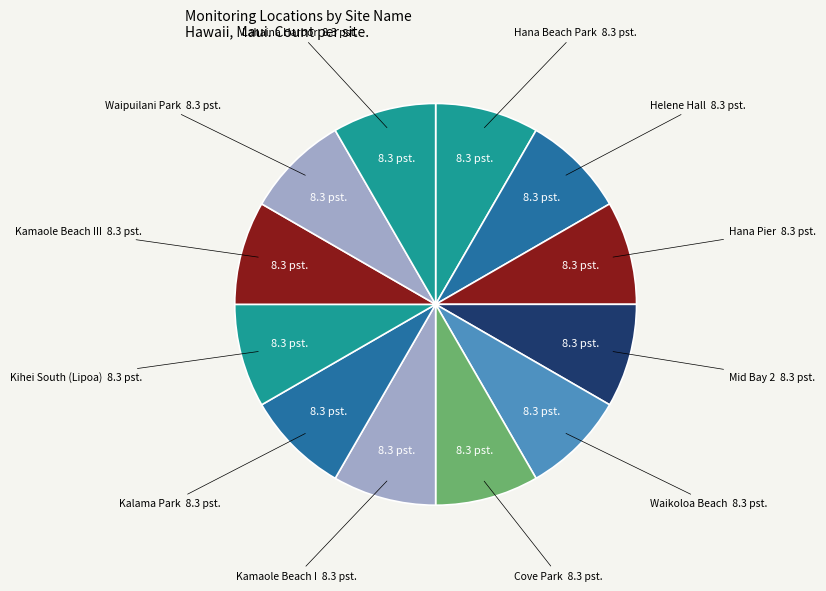

Count the number of slices in the pie.

12